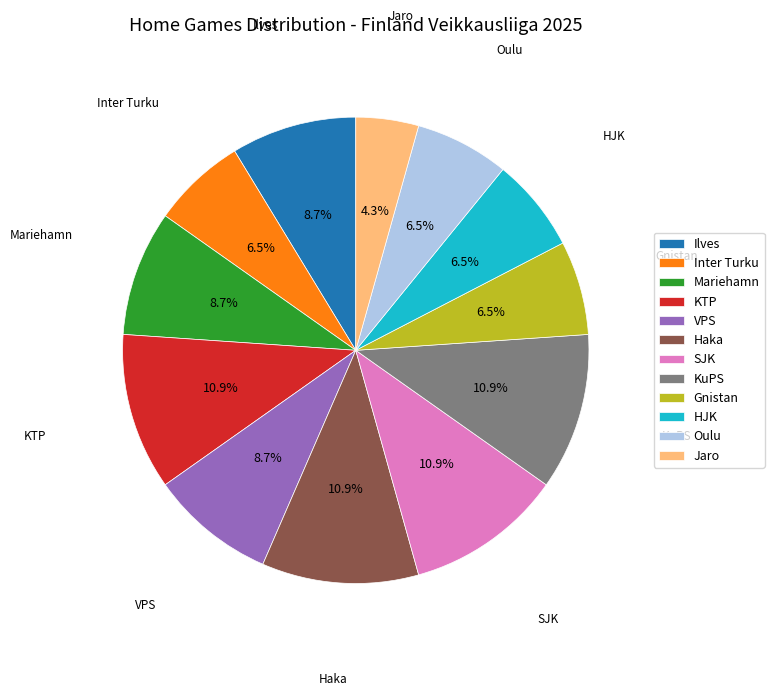

Count the number of slices in the pie.

12